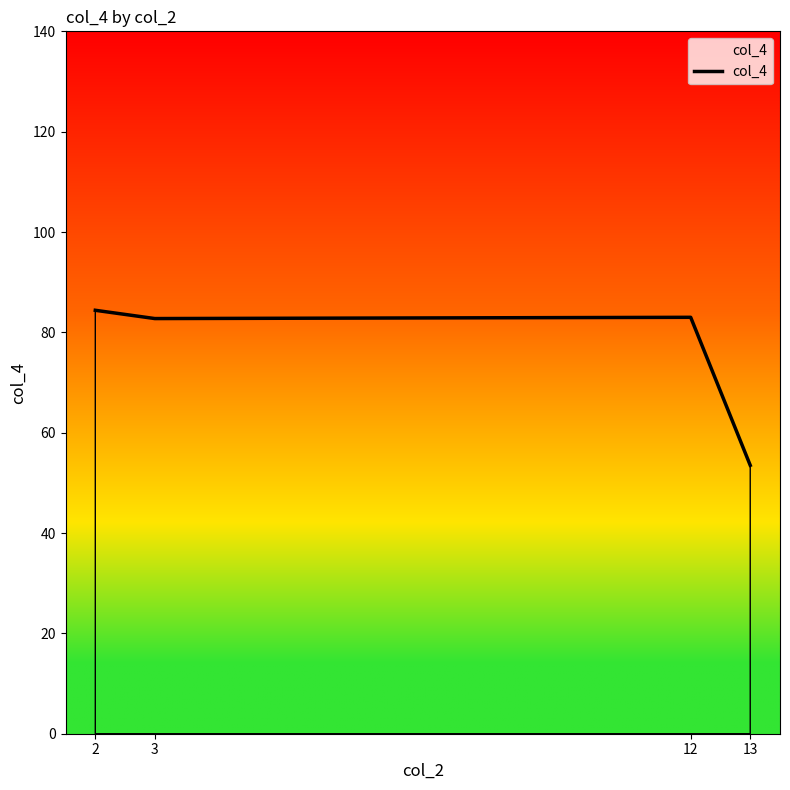

How many lines are shown in the chart?

1